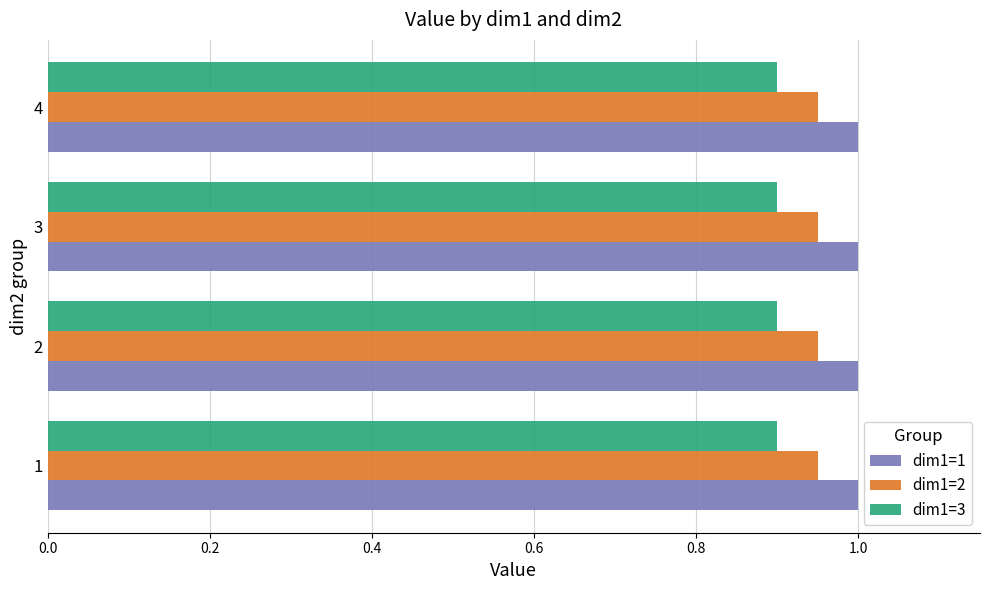

What is the total value across all series at 4?

2.9